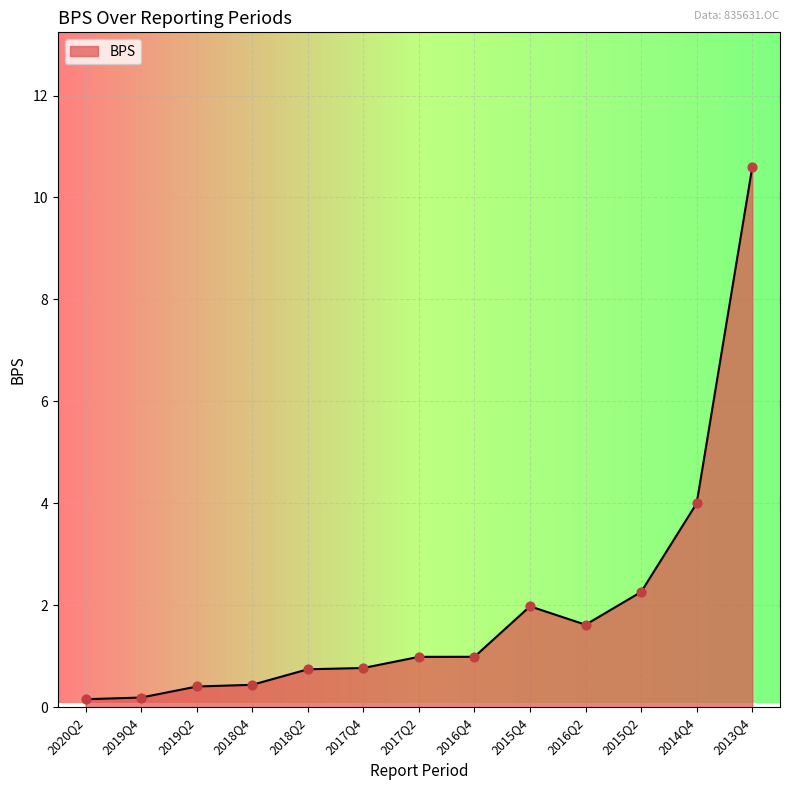

What is the change in value from 2019Q2 to 2014Q4?

+3.6